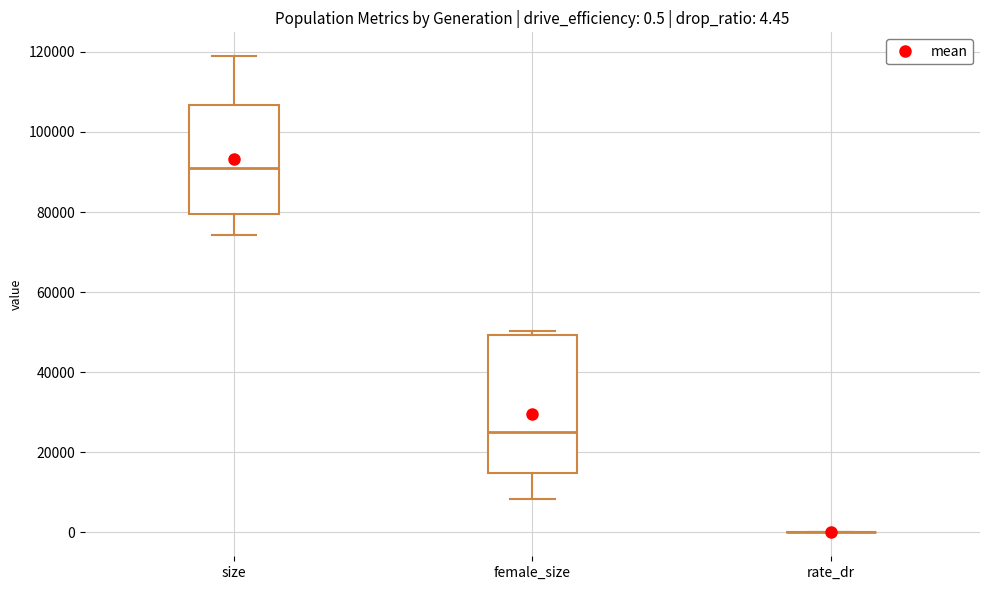

Which box is the tallest, from its lower edge to its upper edge?

female_size